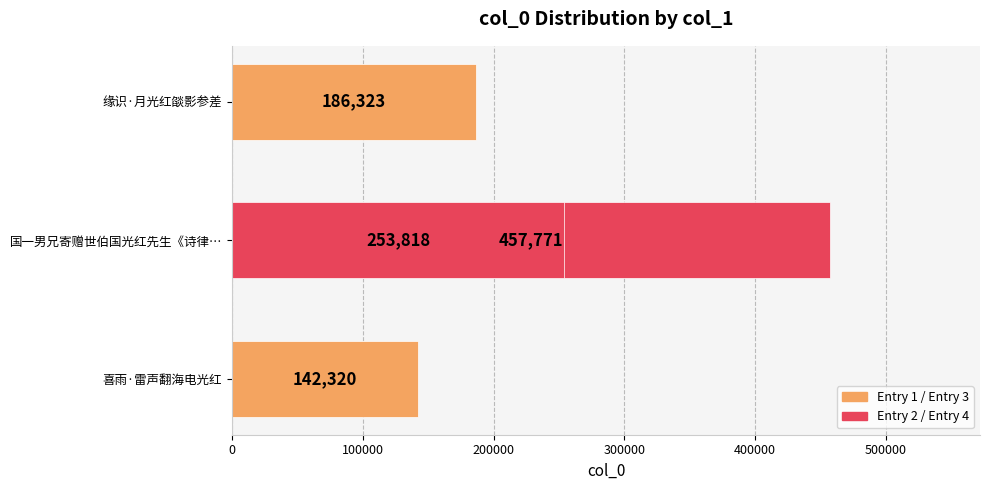

Does the chart contain any negative values?

No